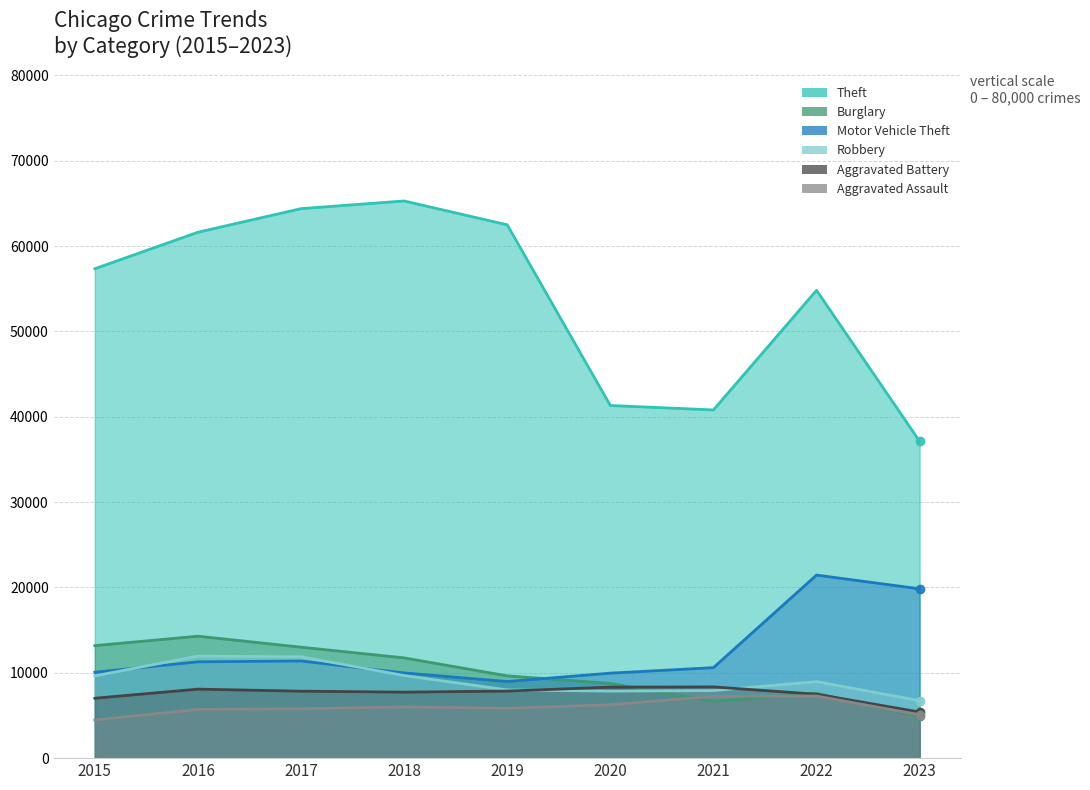

Which series has the widest spread of values?

Theft